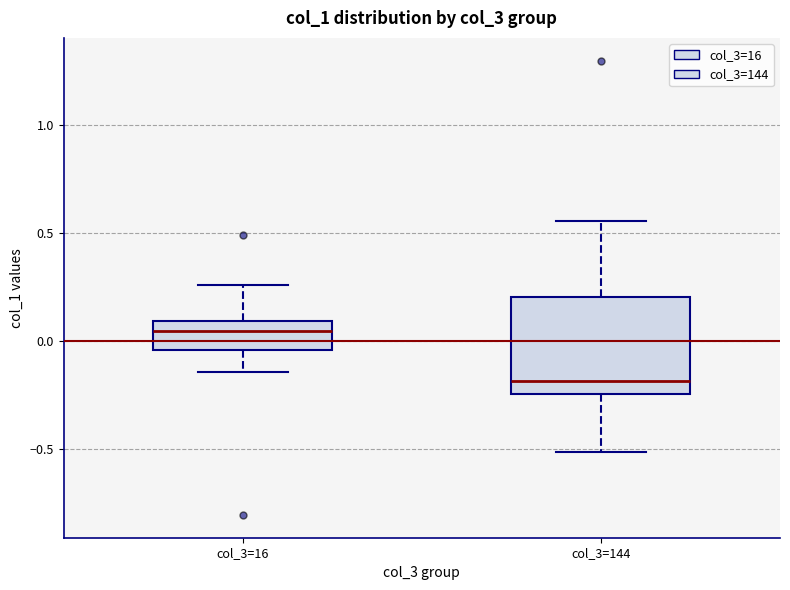

Reading left to right, read every box against the y-axis: the position of its median line, the range the box covers, and the ends of its whiskers. The values are not printed on the chart, so give them approximately, as read against the axis.

col_3=16: median 0.05, box -0.05 to 0.10, whiskers -0.15 to 0.25
col_3=144: median -0.20, box -0.25 to 0.20, whiskers -0.50 to 0.55